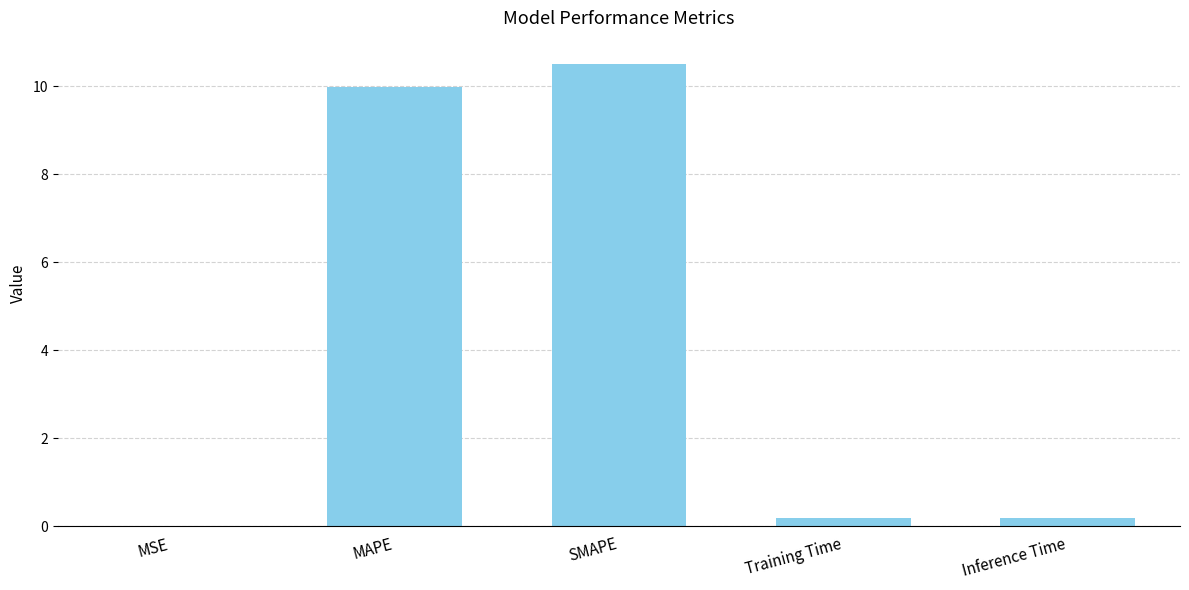

Are the bars grouped side by side (vs. stacked)?

No